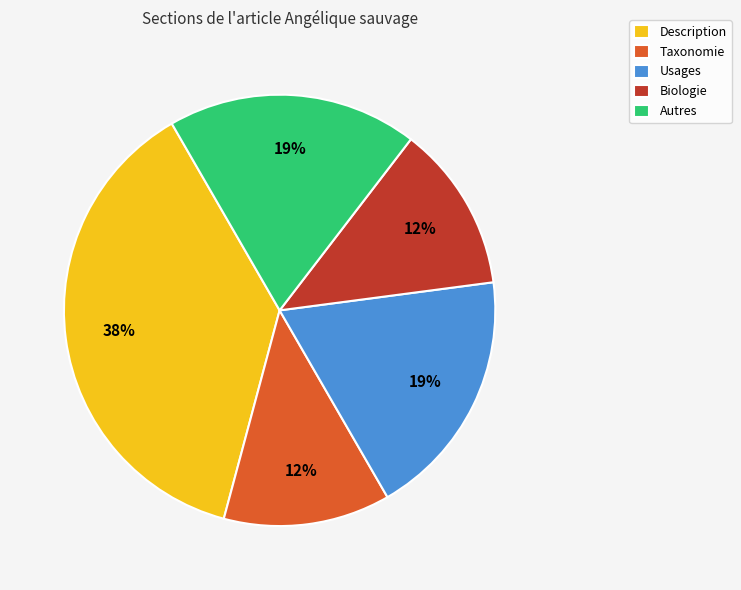

Do Taxonomie and Autres together represent more than half of the pie?

No